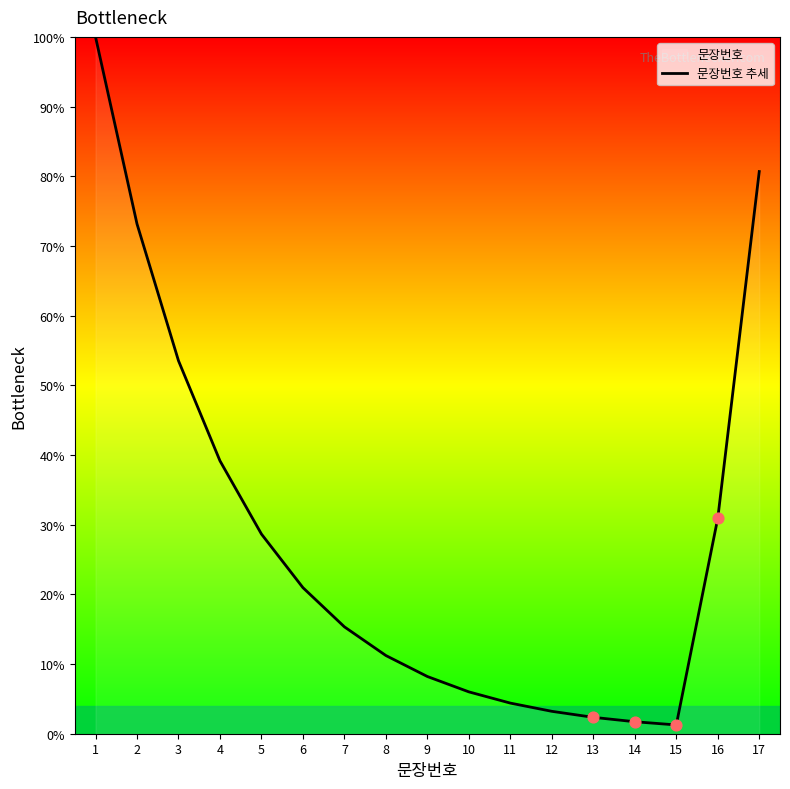

Between 9 and 13, which is larger?

9